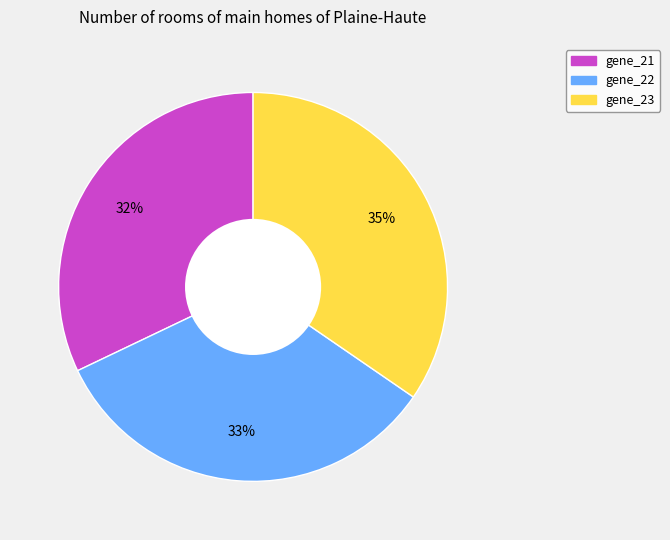

To the nearest percent, what is the average slice percentage?

33%